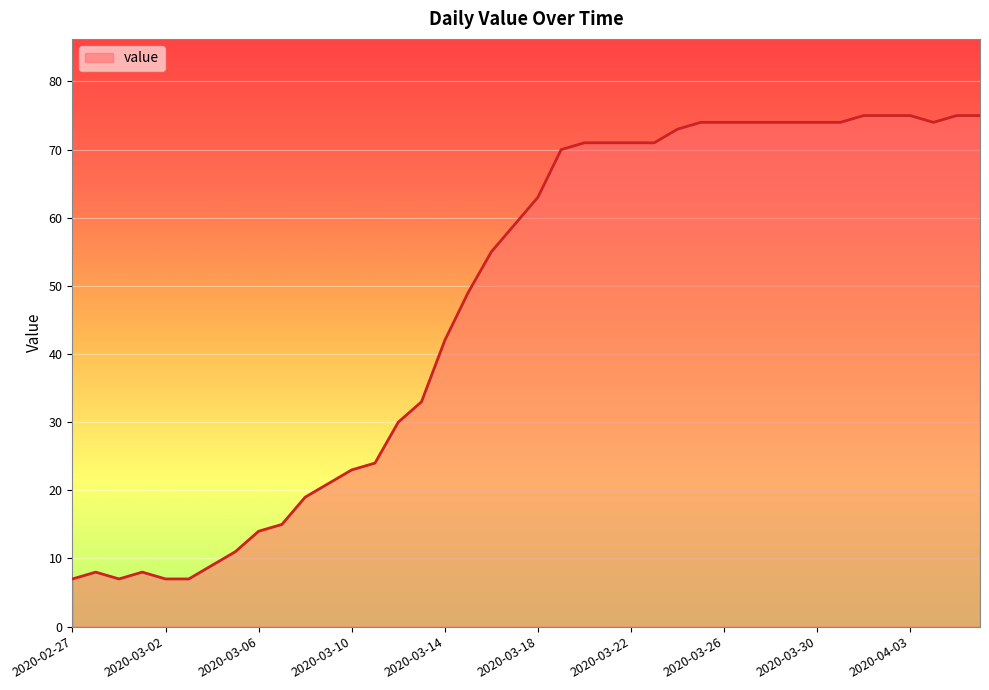

What is the maximum value shown in the chart?

75